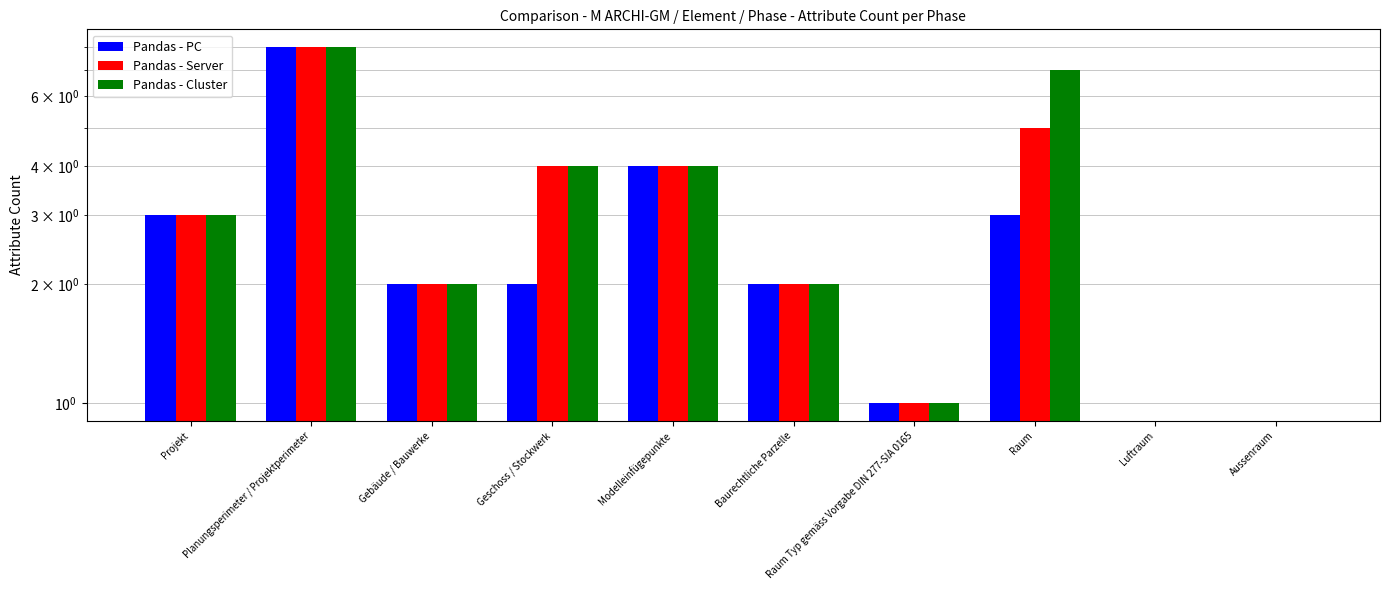

Which series has the widest spread of values?

Pandas - PC